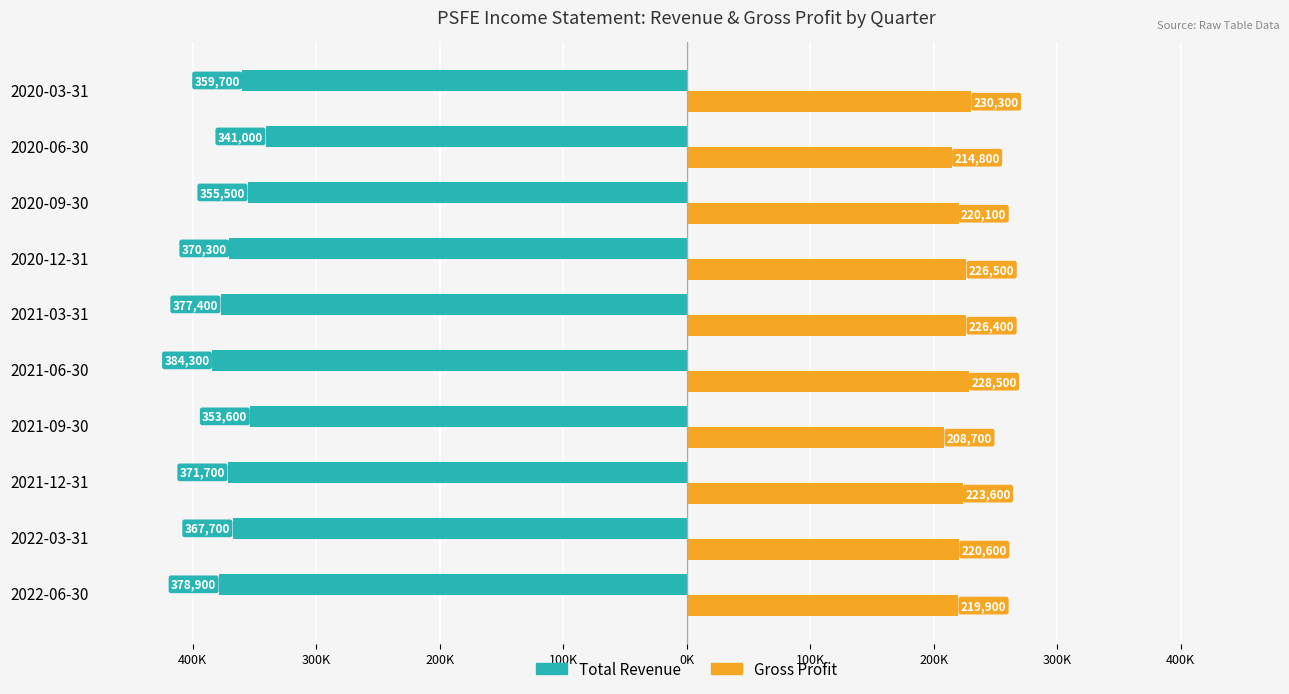

What are all the series names shown in the legend?

Total Revenue, Gross Profit